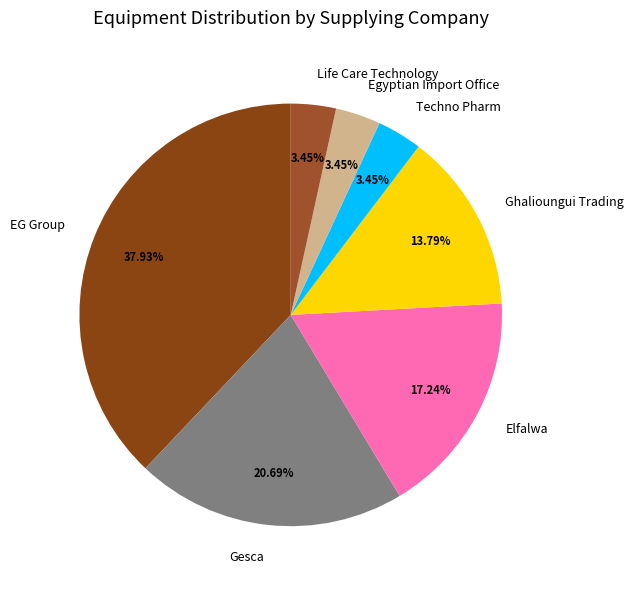

Is there a majority slice in this chart?

No